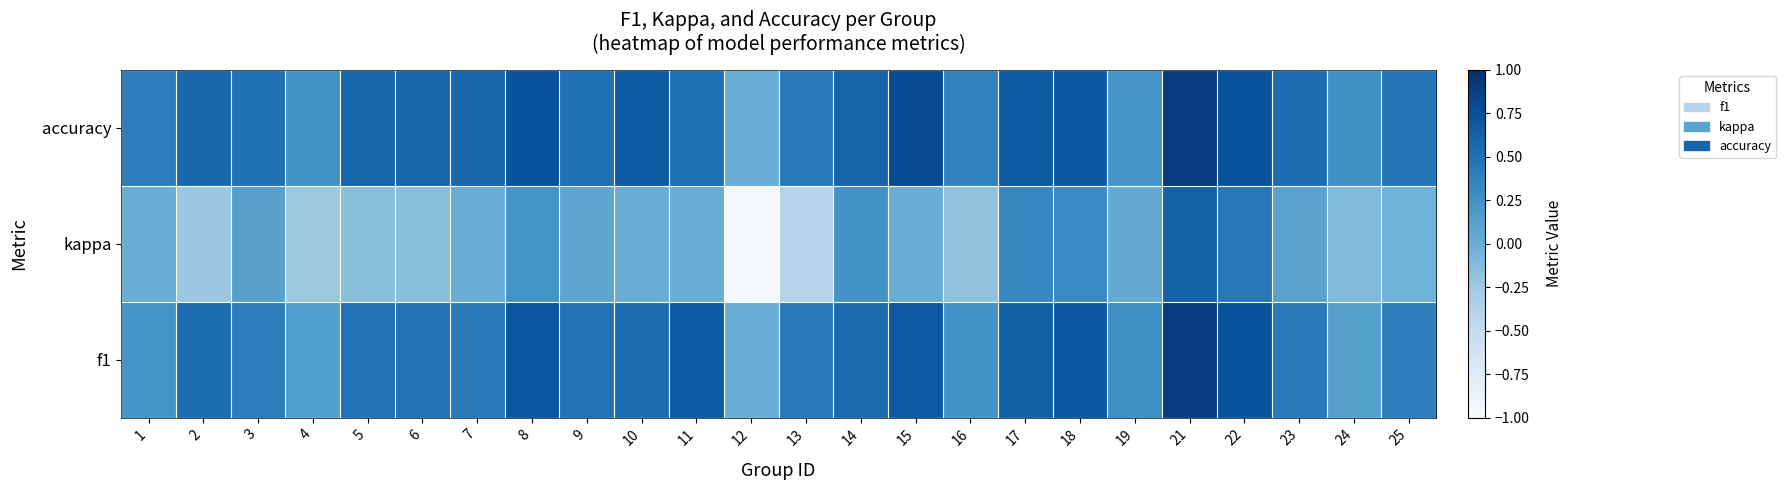

What is the total value across all series at 25?

0.8